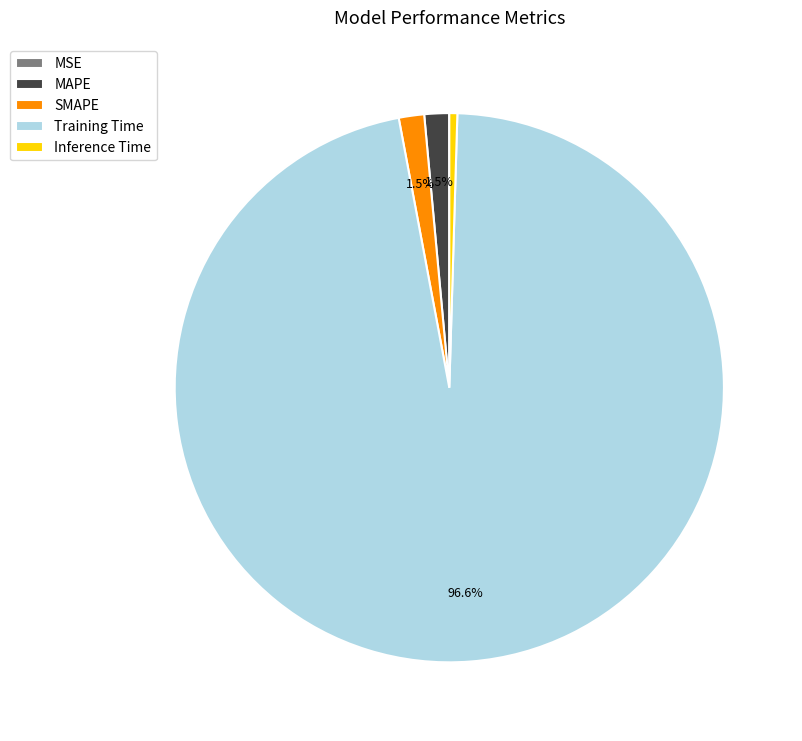

Combined, do MAPE and Inference Time account for over 50%?

No